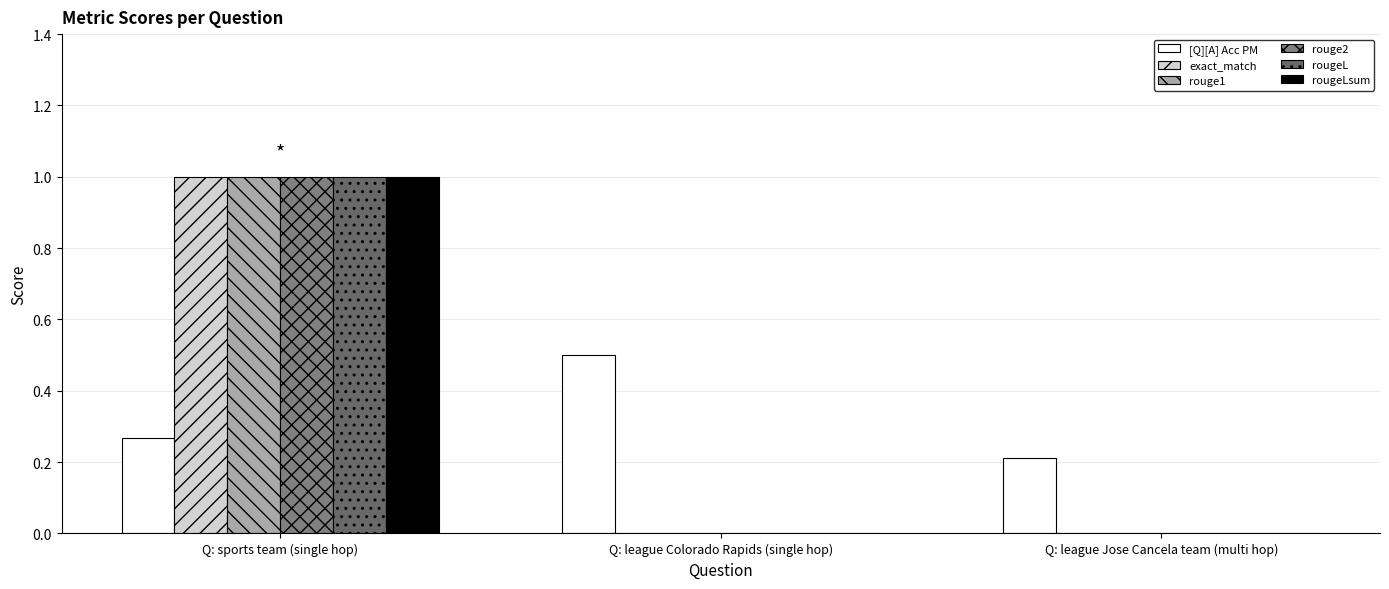

Rank the series at Q: league Colorado Rapids (single hop) from lowest to highest value.

exact_match, rouge1, rouge2, rougeL, rougeLsum, [Q][A] Acc PM